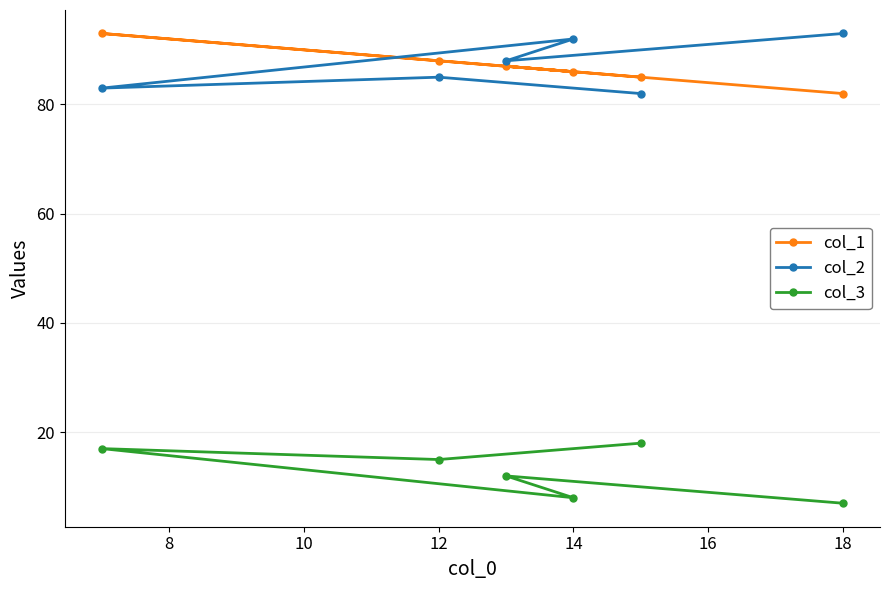

What is the average value of the col_1 series?

87